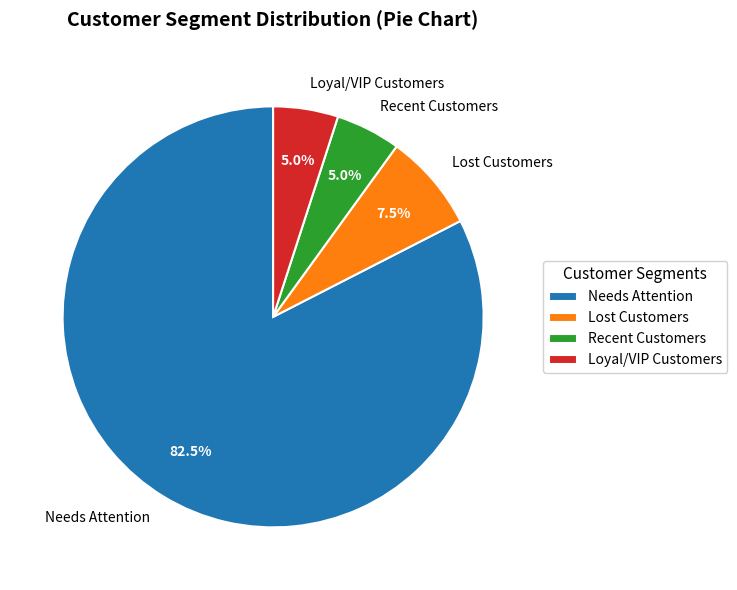

Which has a higher value, Loyal/VIP Customers or Needs Attention?

Needs Attention